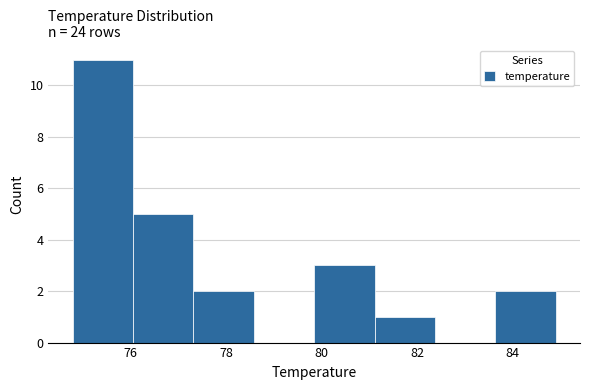

Reading left to right, list every bar in this chart as the range it spans on the x-axis followed by its height. Neither the bar edges nor the heights are printed on the chart, so give them approximately, as read against the axes.

74.8 to 76.0: 11
76.0 to 77.4: 5
77.4 to 78.6: 2
78.6 to 79.8: 0
79.8 to 81.2: 3
81.2 to 82.4: 1
82.4 to 83.6: 0
83.6 to 85.0: 2